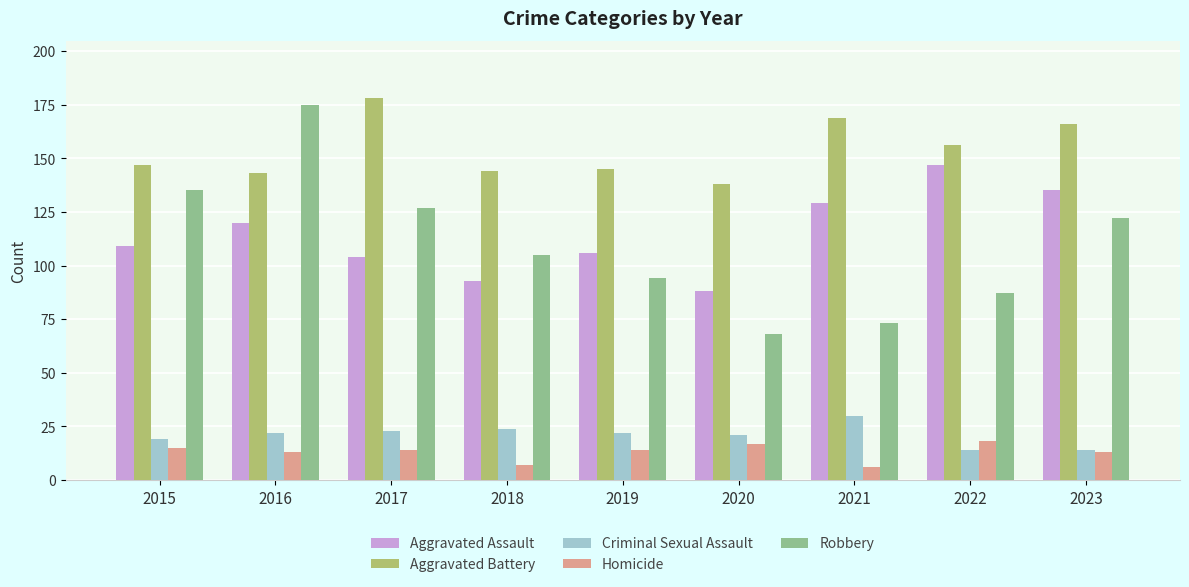

Reading left to right, list all the values displayed in this chart.

Aggravated Assault: 2015=109	2016=120	2017=104	2018=93	2019=106	2020=88	2021=129	2022=147	2023=135
Aggravated Battery: 2015=147	2016=143	2017=178	2018=144	2019=145	2020=138	2021=169	2022=156	2023=166
Criminal Sexual Assault: 2015=19	2016=22	2017=23	2018=24	2019=22	2020=21	2021=30	2022=14	2023=14
Homicide: 2015=15	2016=13	2017=14	2018=7	2019=14	2020=17	2021=6	2022=18	2023=13
Robbery: 2015=135	2016=175	2017=127	2018=105	2019=94	2020=68	2021=73	2022=87	2023=122